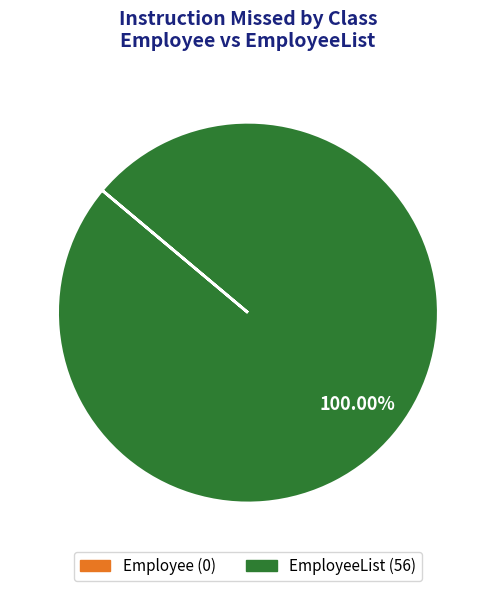

Is there a majority slice in this chart?

Yes